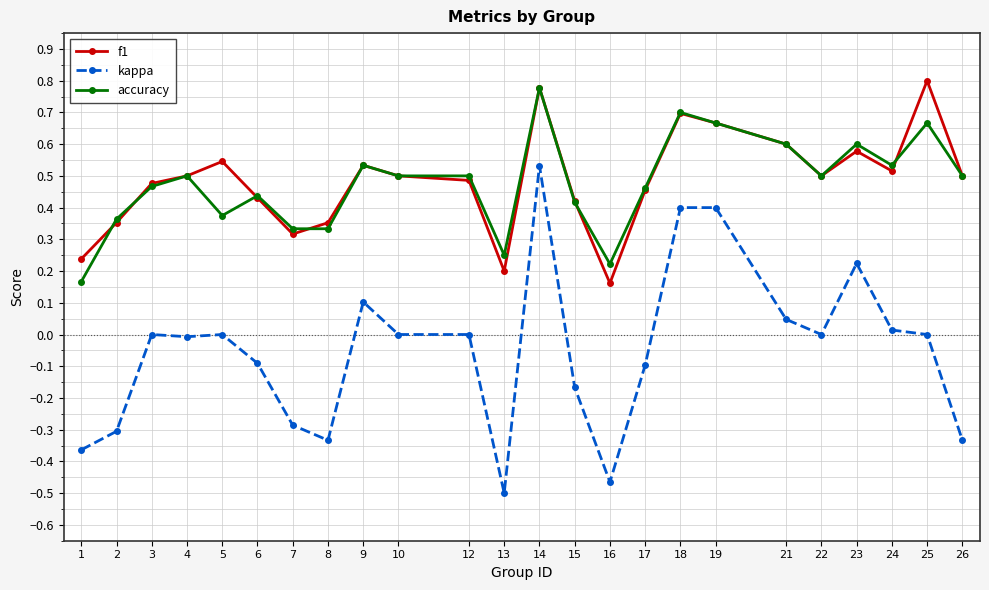

Is it true that f1 equals 0.6 at 6?

False